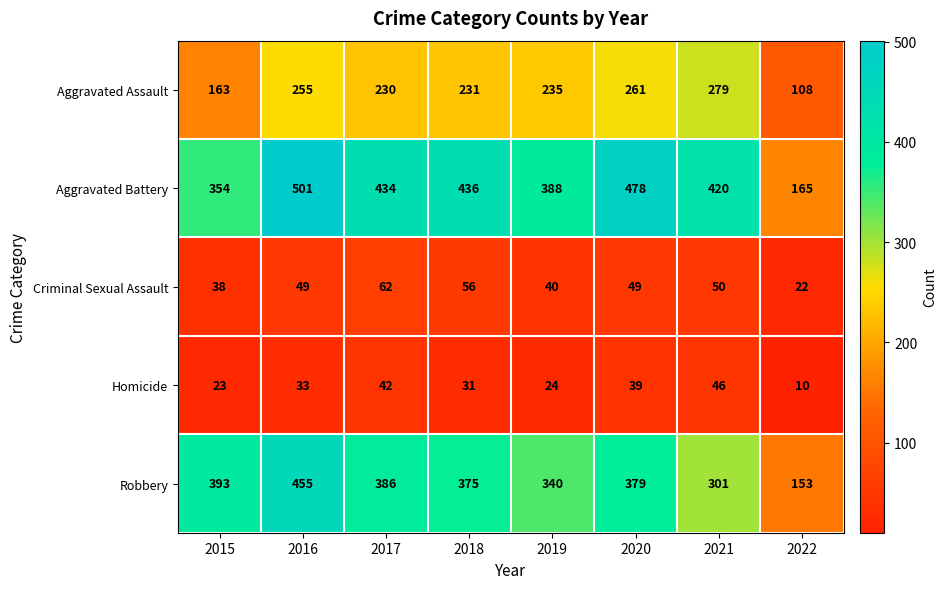

The value of Robbery at 2020 is 379. True or false?

True